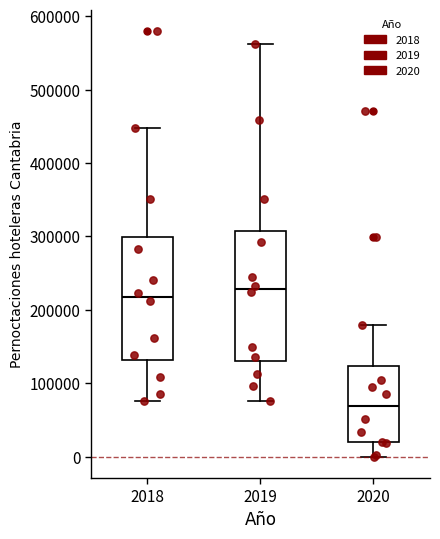

Which box's median line is the lowest?

2020